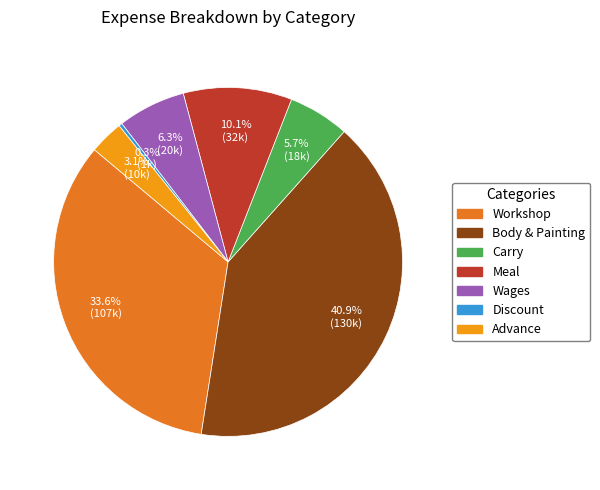

Which slice is the smallest?

Discount